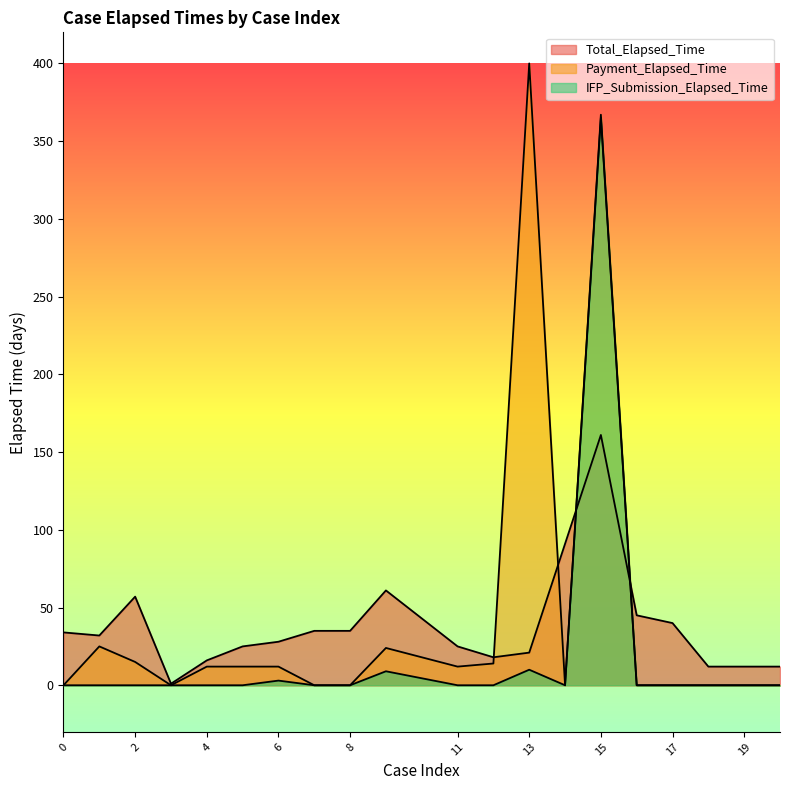

How many intersections are there between IFP_Submission_Elapsed_Time and Total_Elapsed_Time?

2